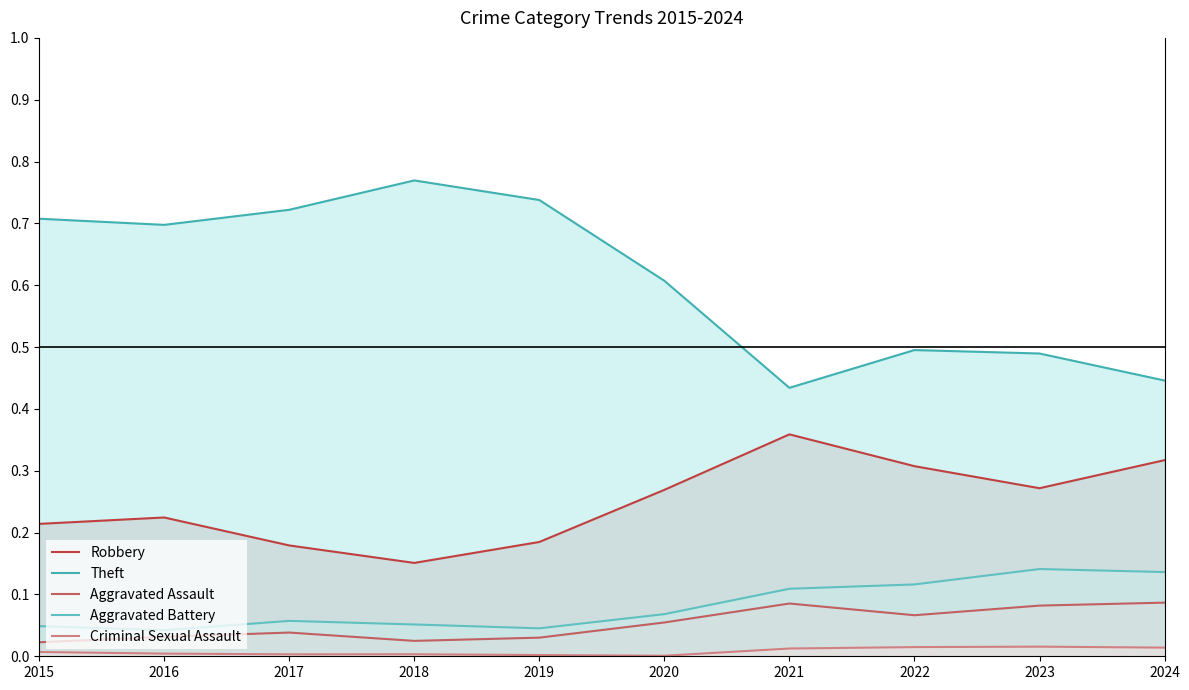

At which category is the sum across all series the highest?

2015